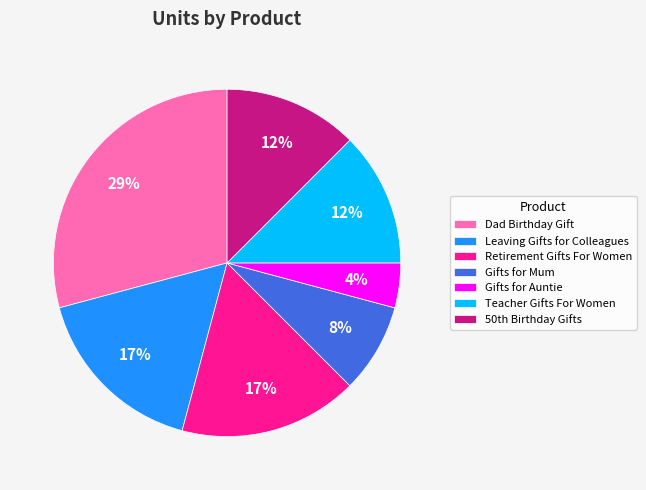

To the nearest percent, what is the combined percentage of Gifts for Mum and Retirement Gifts For Women?

25%